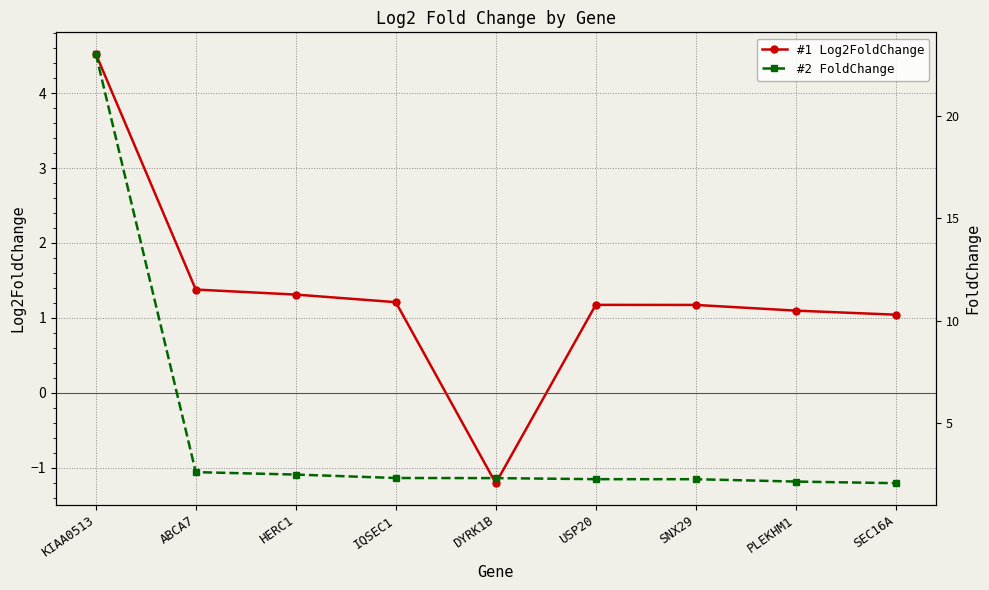

What is the label of the 7th point from the left?

SNX29